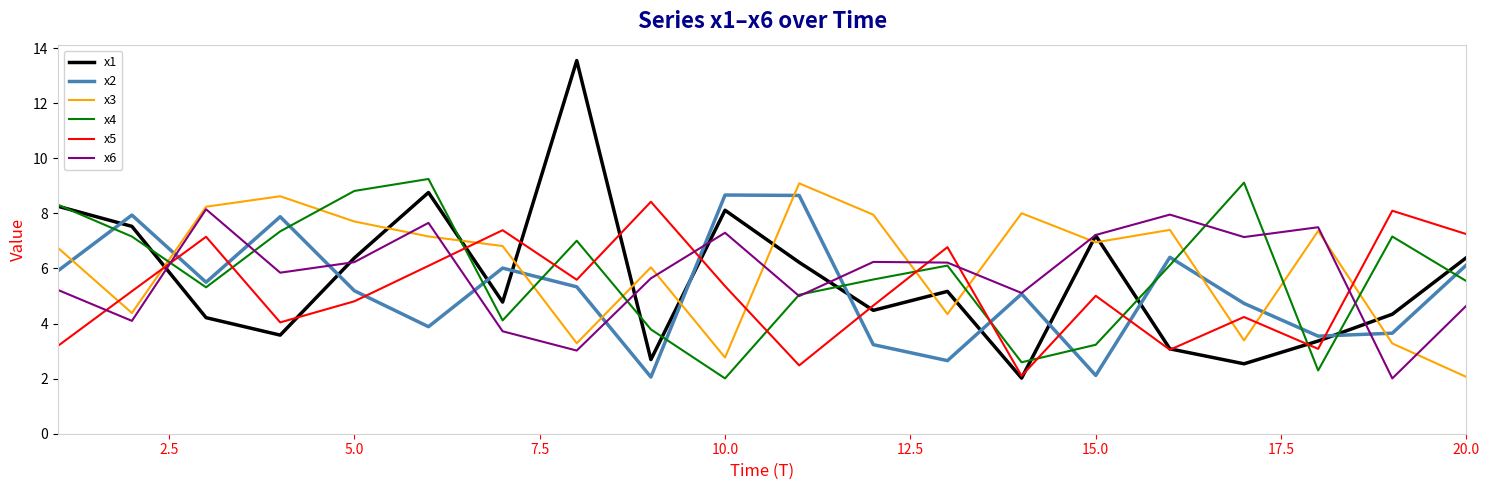

Which series has the largest range (max minus min)?

x1